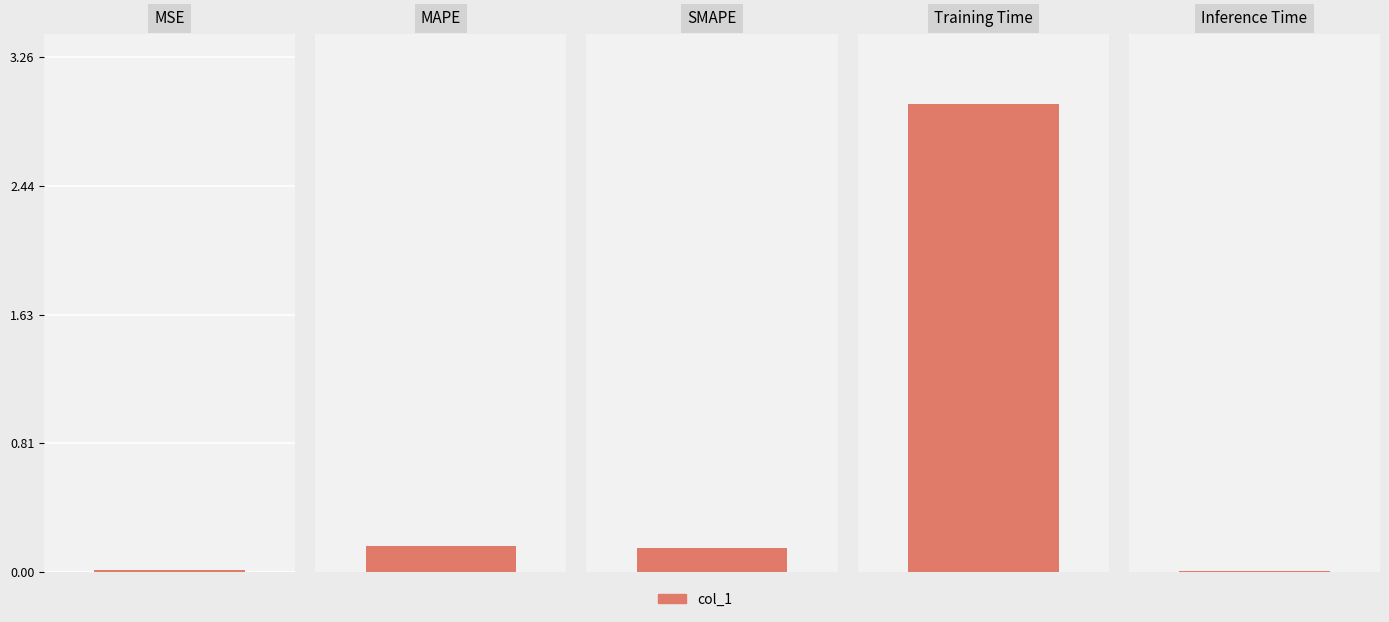

What is the value of the 3rd bar from the left?

0.2